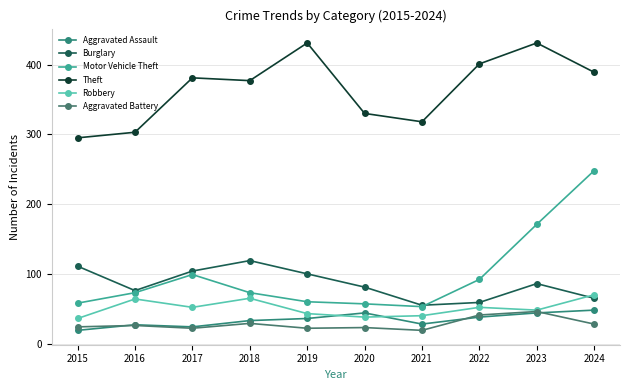

In Aggravated Battery, how many points are lower than both neighbors (excluding endpoints)?

3